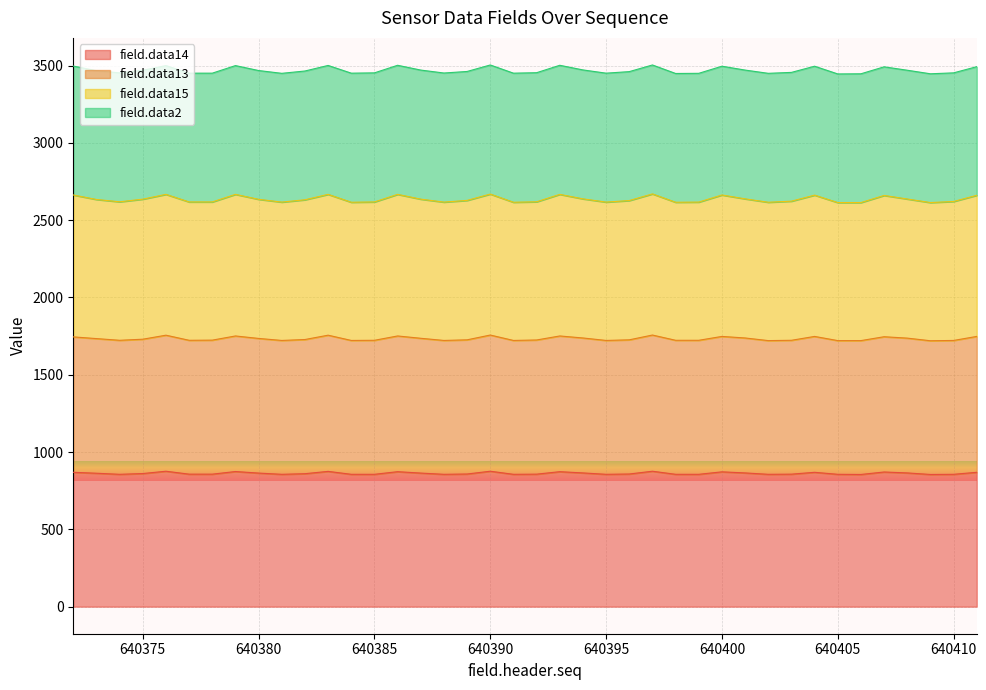

At which category does field.data14 reach its first local peak?

640376